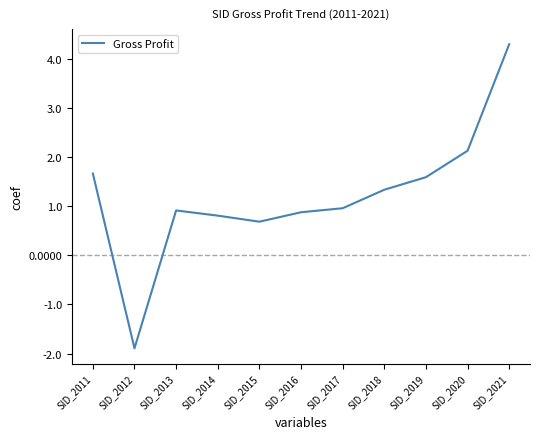

What is the difference between the maximum and minimum values?

6.2